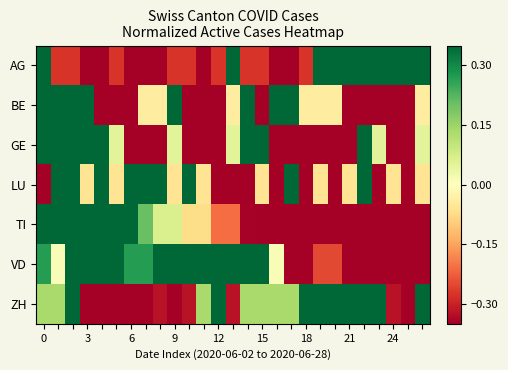

How many distinct data groups are displayed?

7